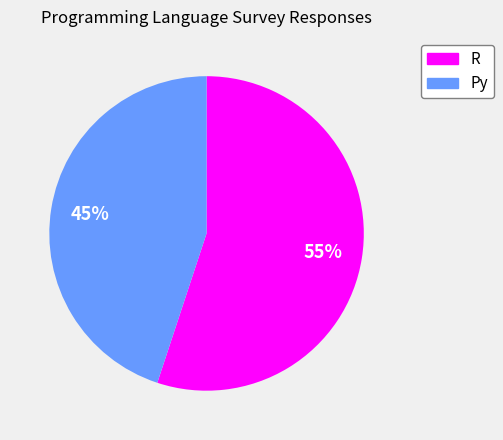

Count the number of slices in the pie.

2